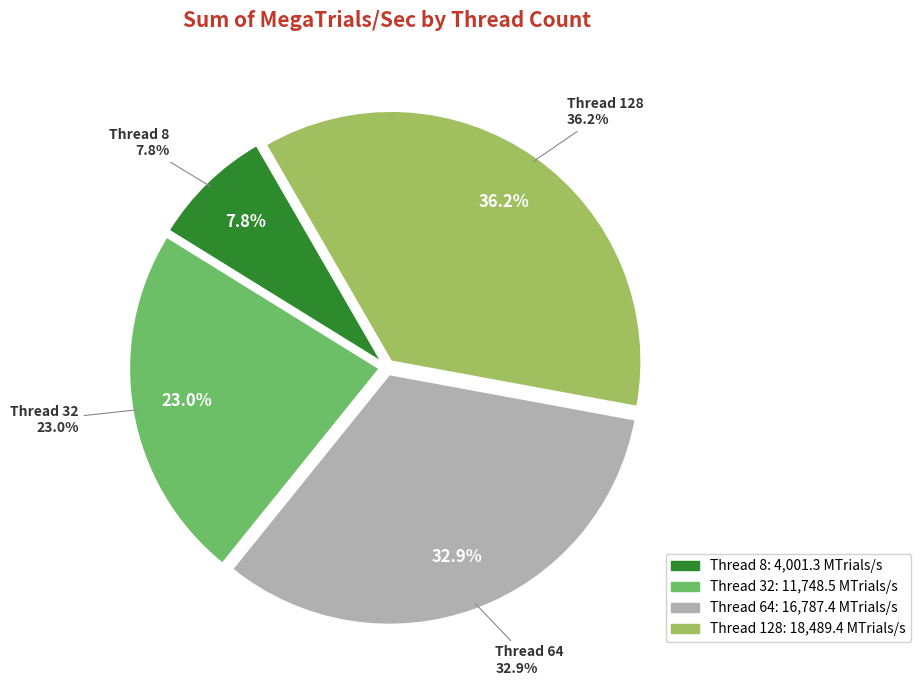

To the nearest percent, what portion does 64 represent?

33%